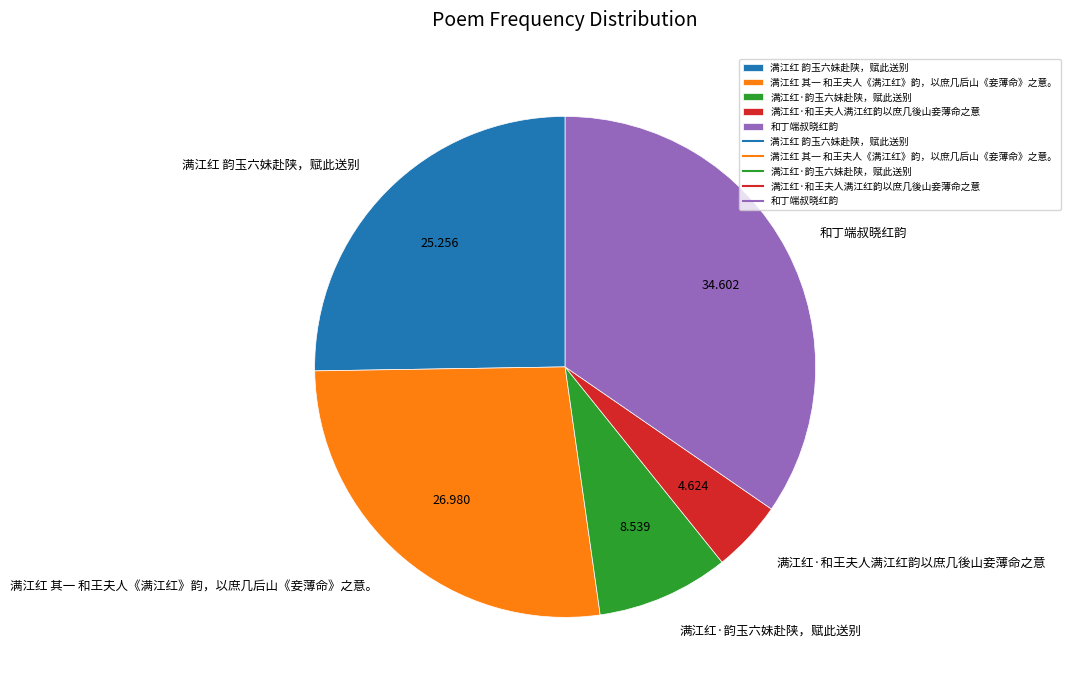

Does any single category account for the majority?

No